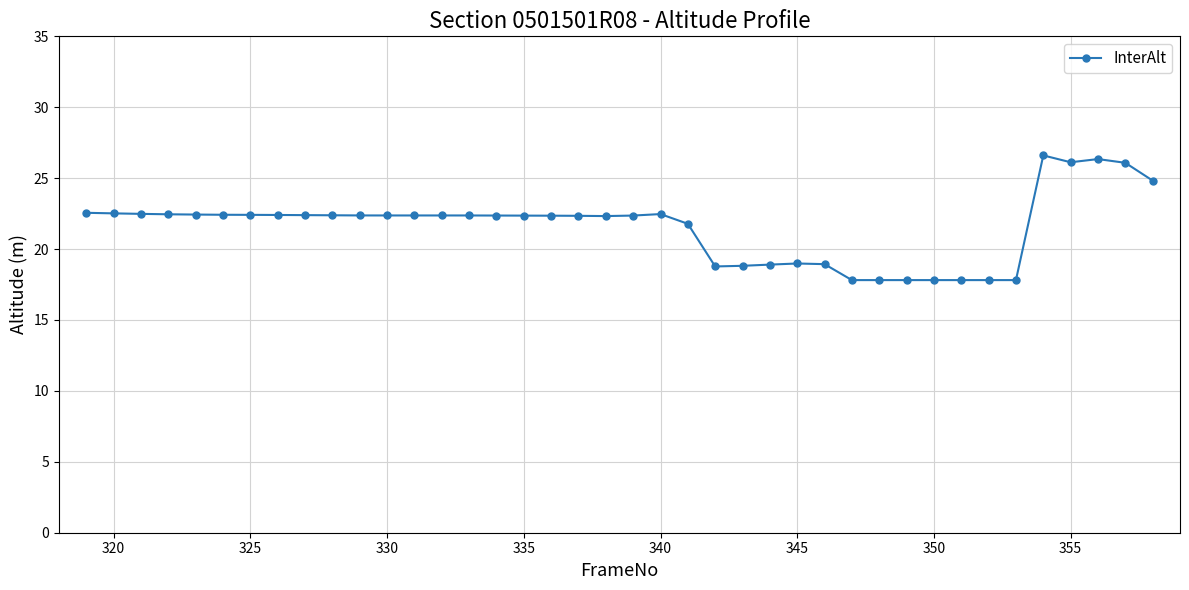

What is the difference between the maximum and second lowest values?

8.8